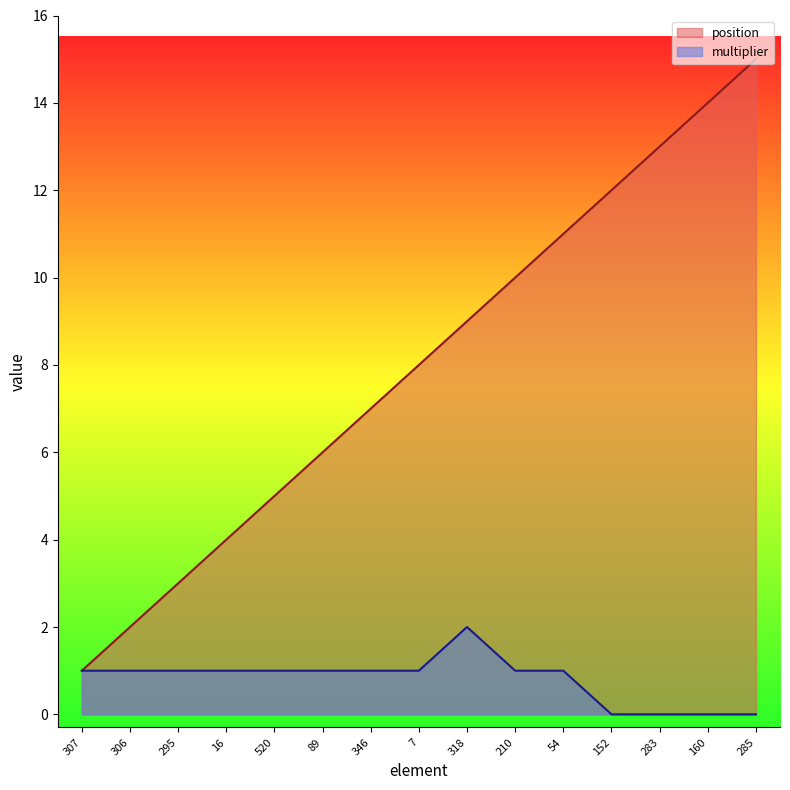

List the labels in order of position value, smallest first.

307, 306, 295, 16, 520, 89, 346, 7, 318, 210, 54, 152, 283, 160, 285